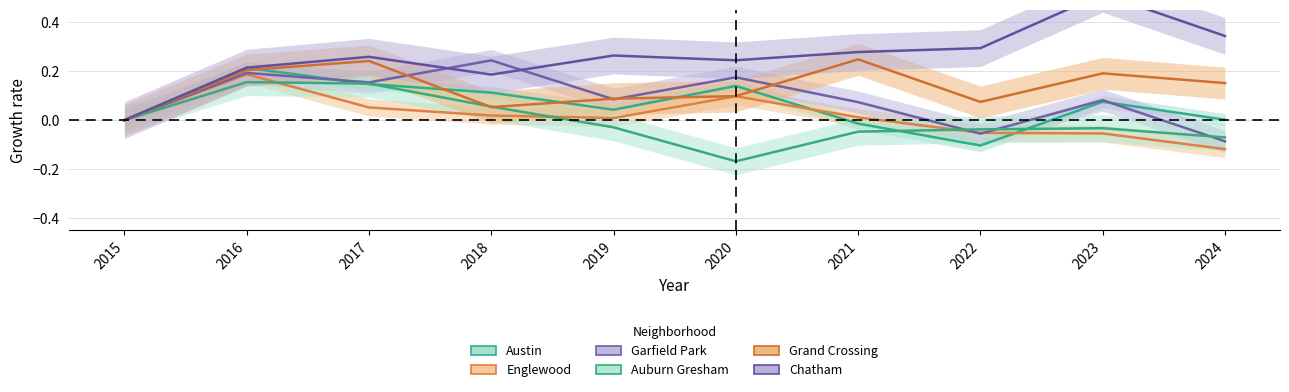

How many interior local valleys does the Chatham series have?

2